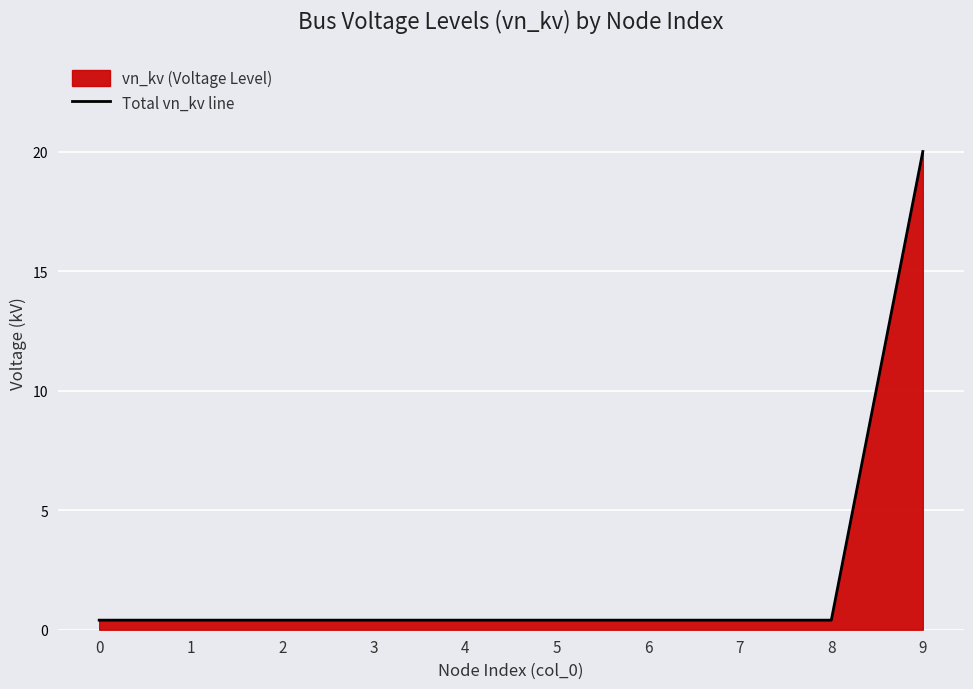

The value at 2 is 0.4. True or false?

True